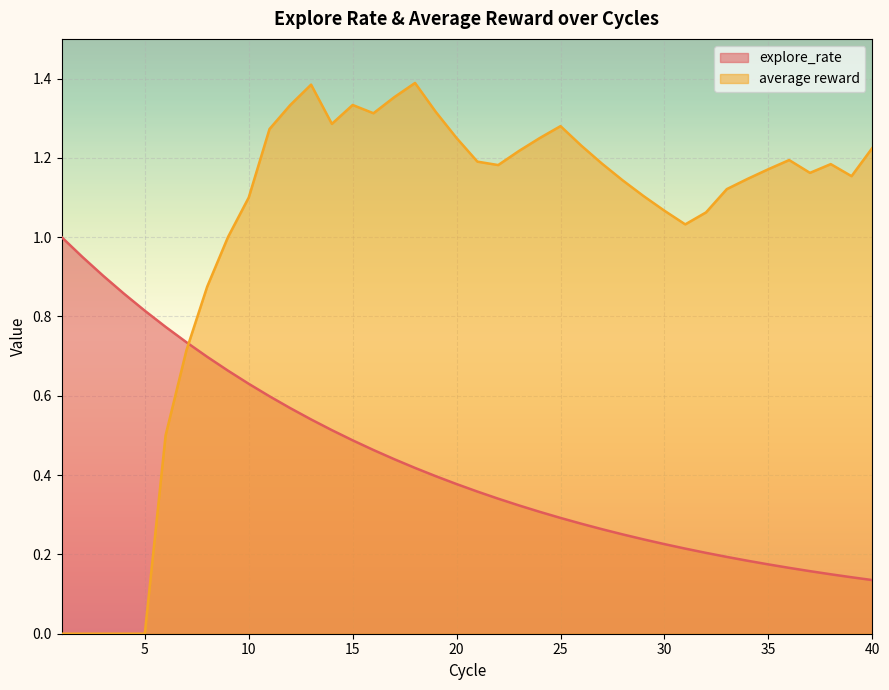

Which series has the largest total across all categories?

average reward